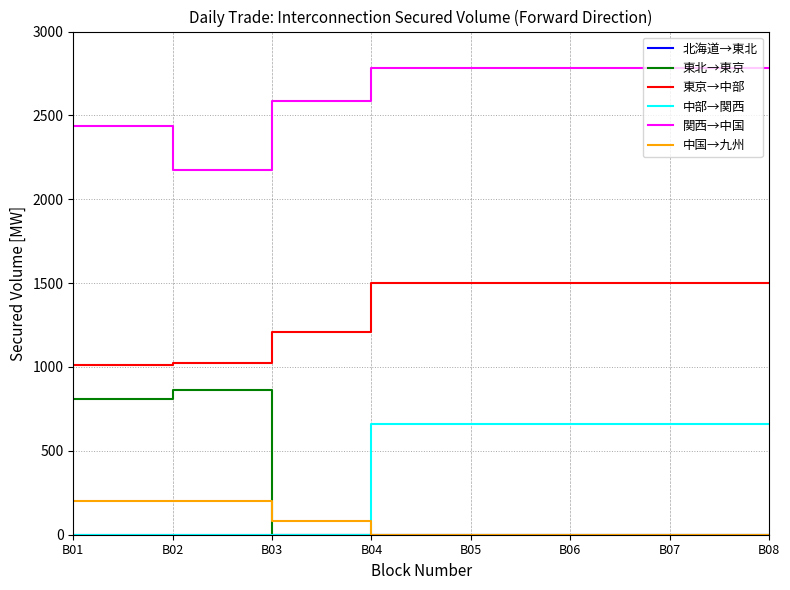

True or false: 東京→中部 and 中部→関西 intersect in this chart.

False